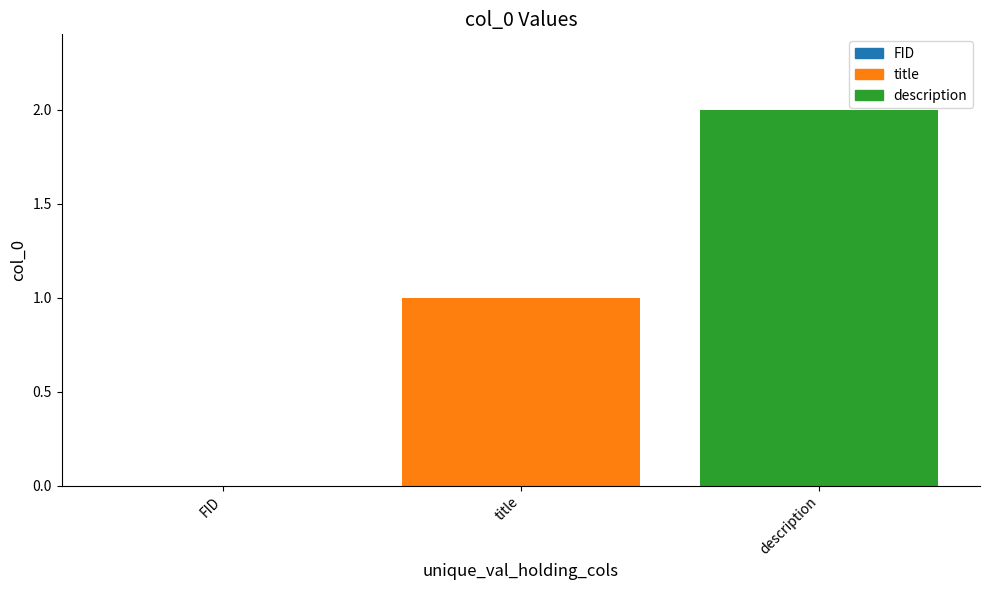

Is it true that the value at description is 4?

False